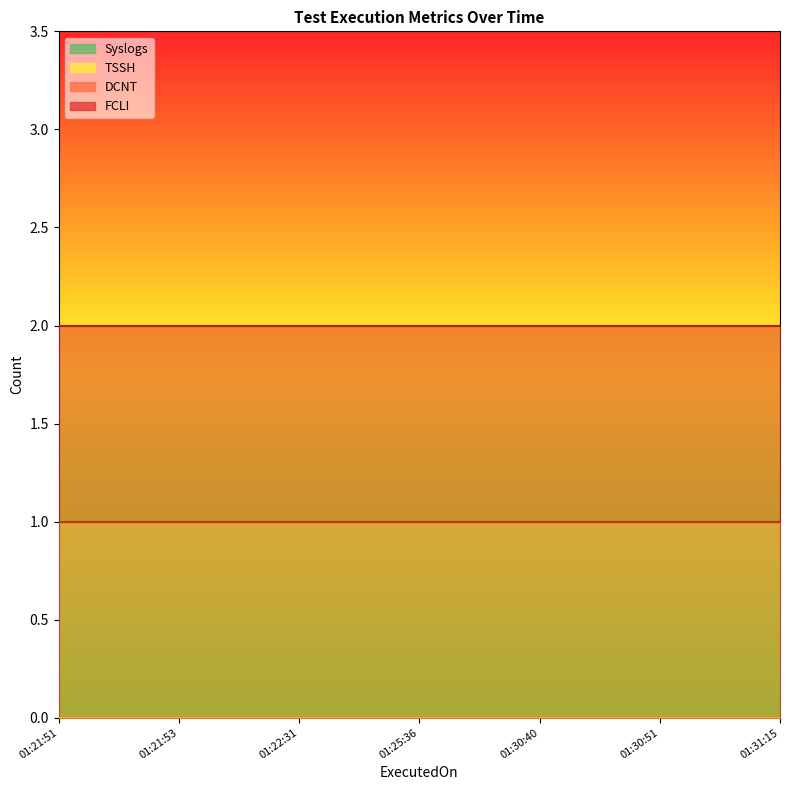

How many series are shown in this chart?

4